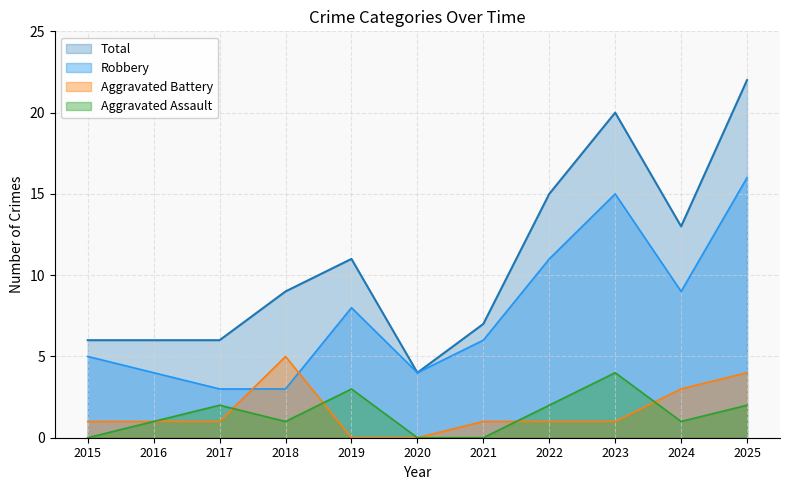

Which series has the widest spread of values?

Total